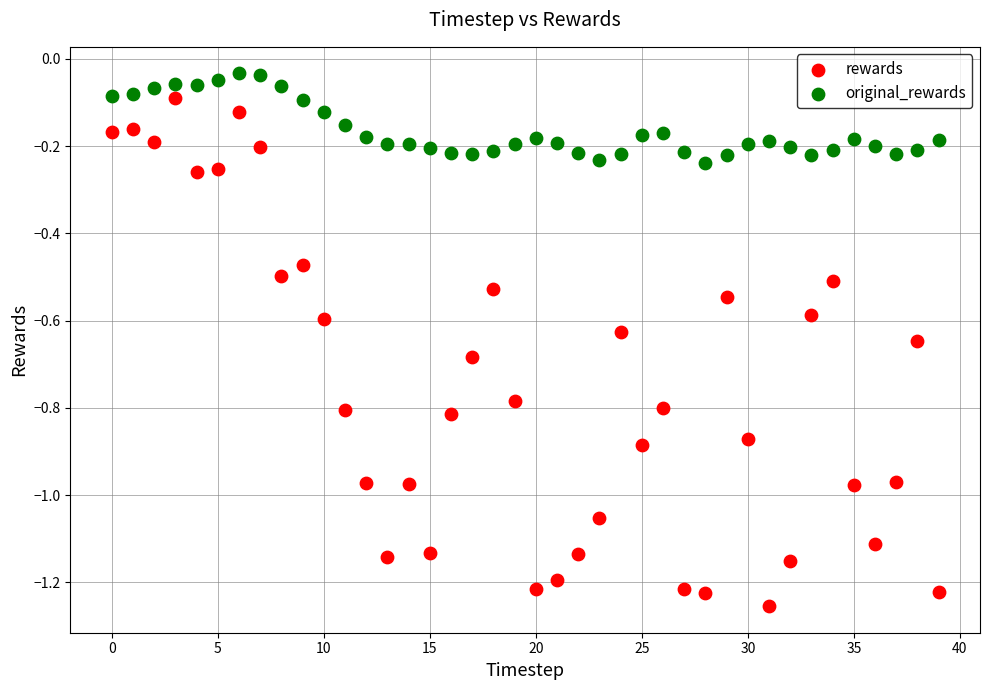

What are all the series names shown in the legend?

rewards, original_rewards